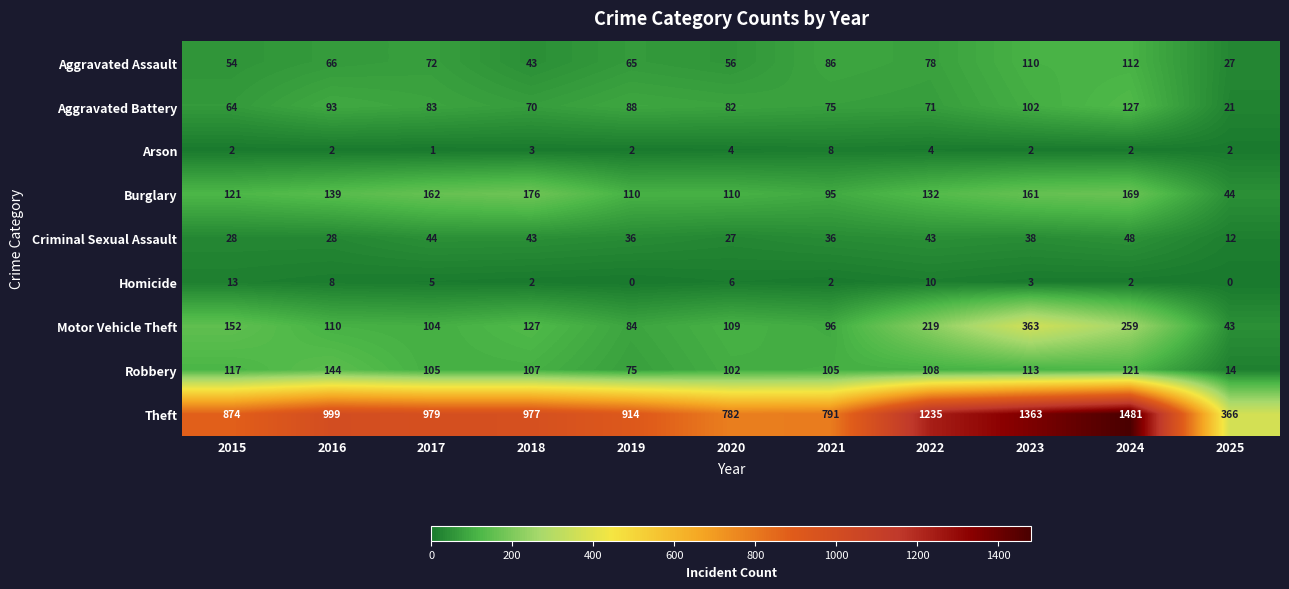

At which label does Theft reach its minimum?

2025